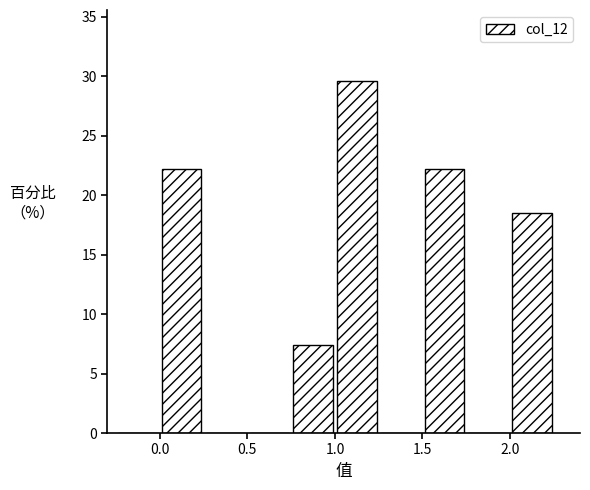

How tall is the bar that spans 2.00 to 2.25 on the x-axis? The values are not printed on the chart, so give them approximately, as read against the axis.

18.5